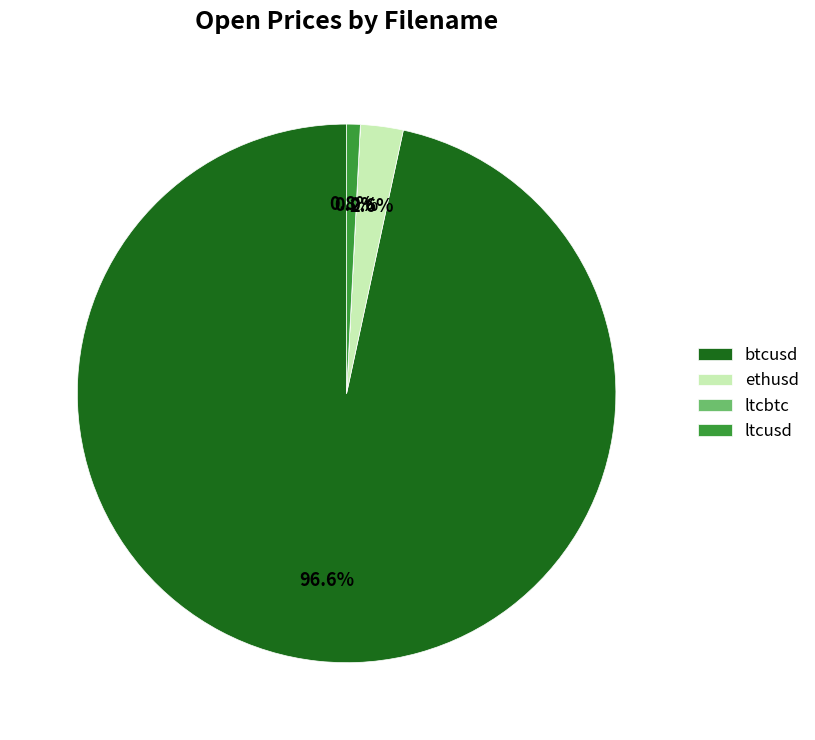

Which has a higher value, ethusd or ltcusd?

ethusd